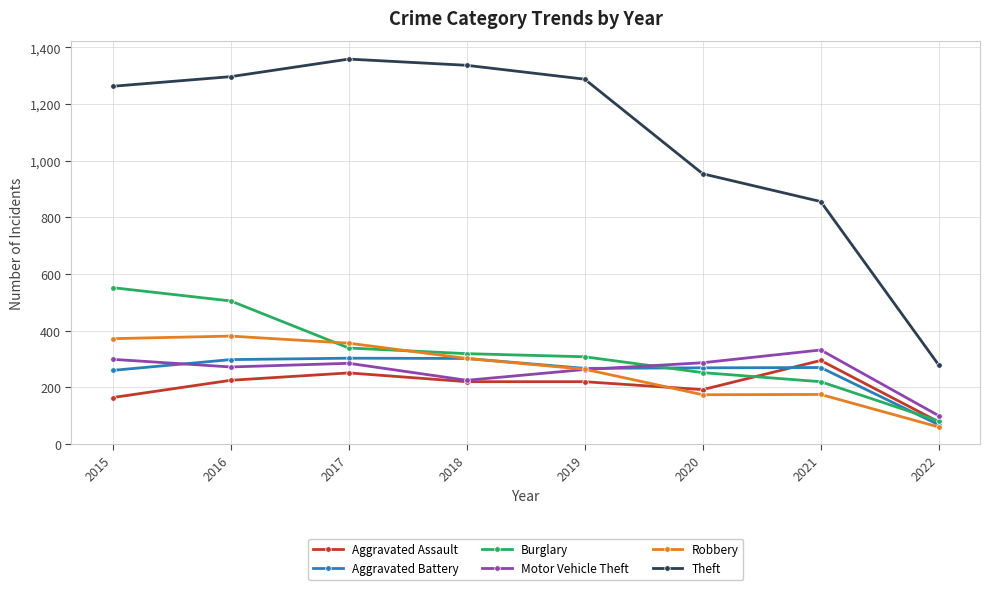

What is the minimum value for Motor Vehicle Theft?

100